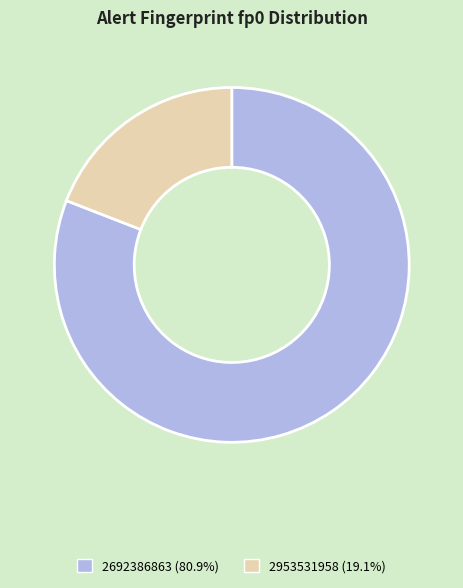

Does 2953531958 account for over 50% of the chart?

No